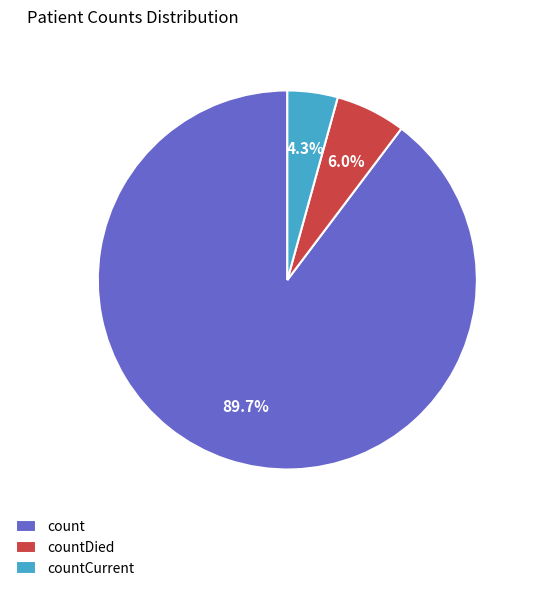

Does countDied represent more than half of the total?

No